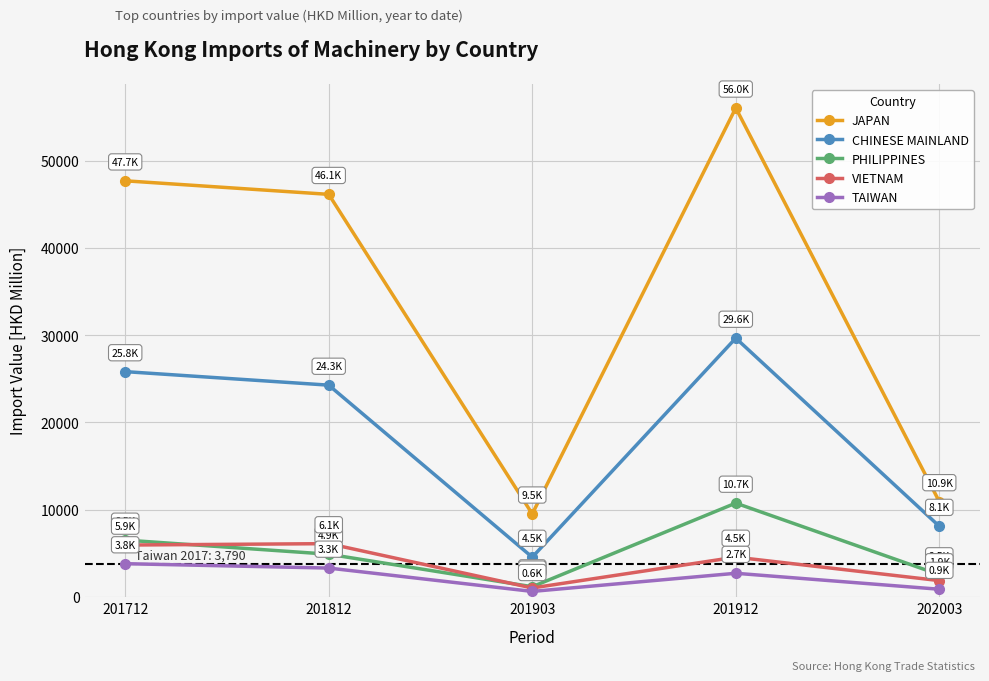

What value does the VIETNAM series have at 201812?

6088.3